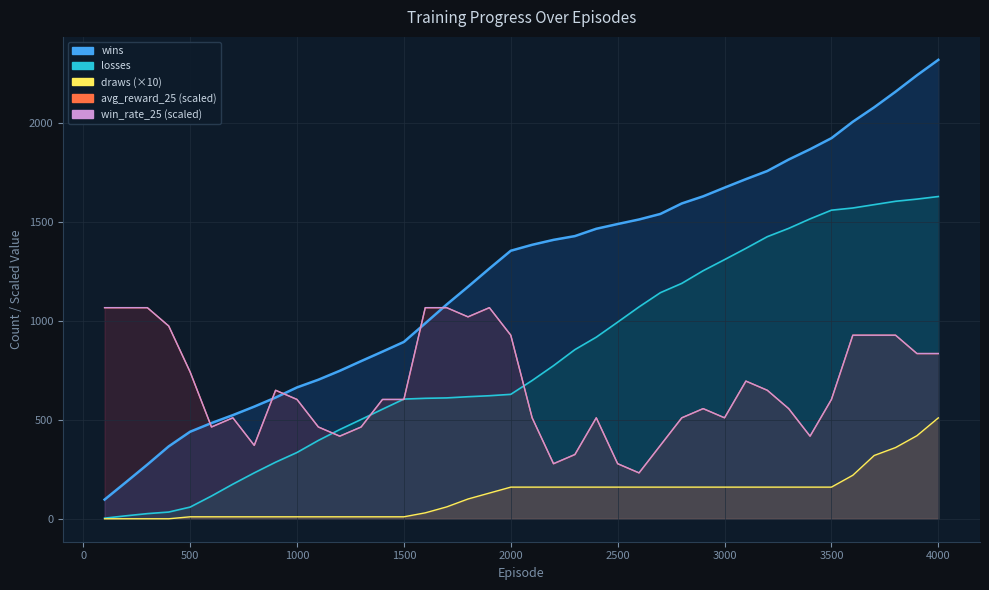

Rank the series by their maximum value, from highest to lowest.

wins, losses, avg_reward_25, win_rate_25, draws